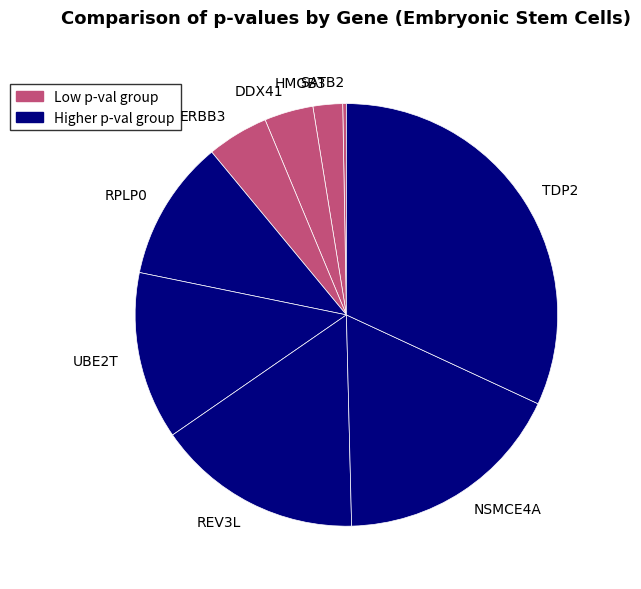

Do DDX41 and SATB2 together represent more than half of the pie?

No